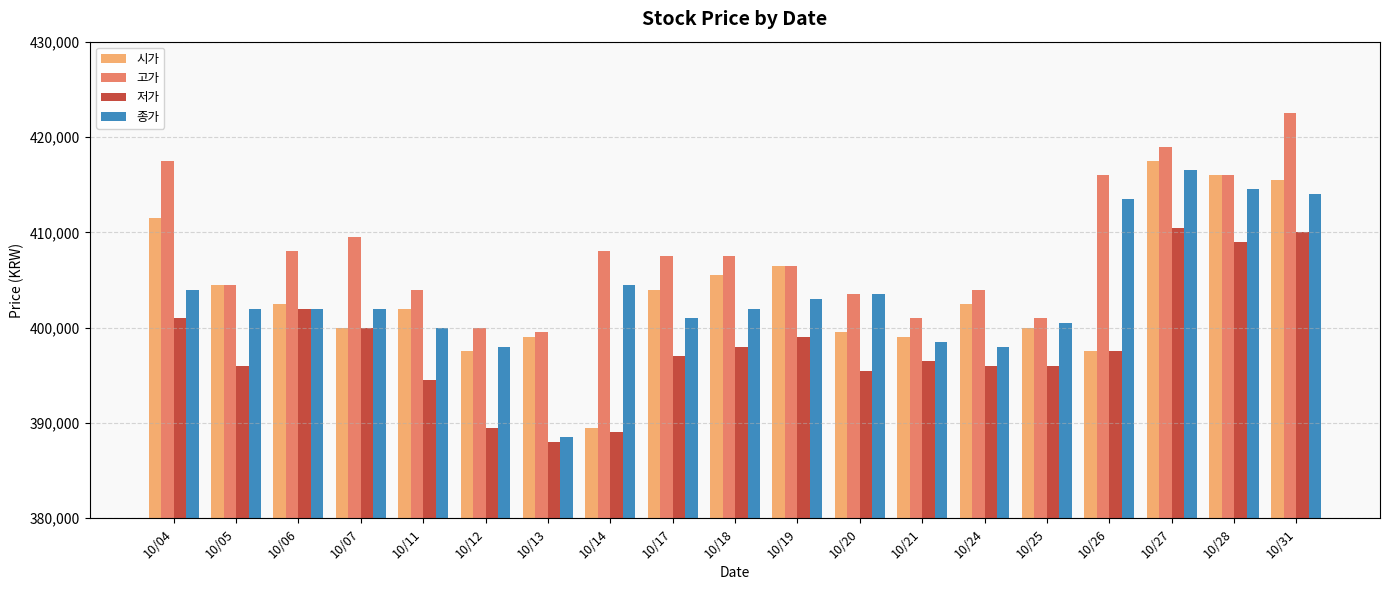

What is the lowest value of the 고가 series?

399500